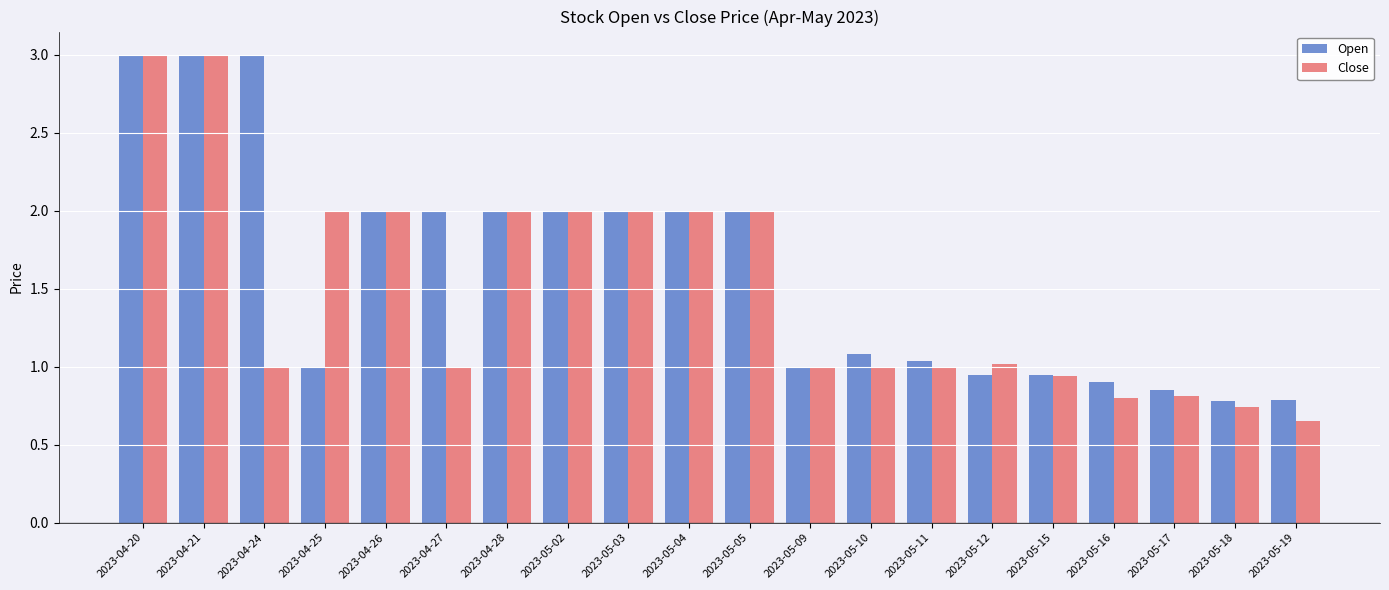

What is the value of the Close bar at the 4th from the left?

2.0